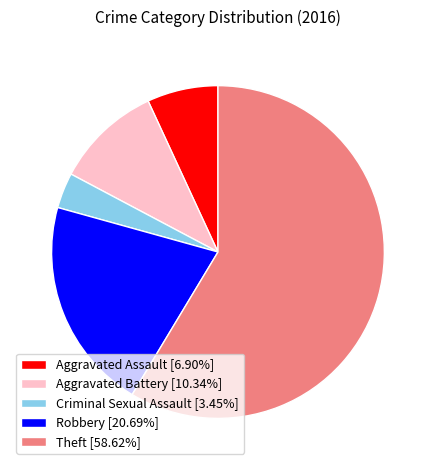

How many slices are in this pie chart?

5